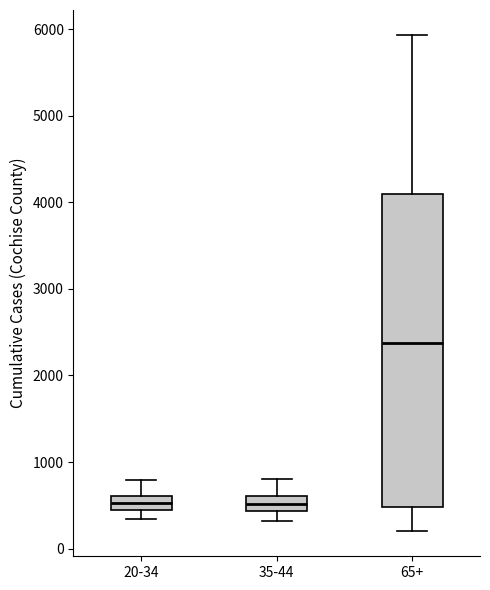

Reading left to right, transcribe this box plot: for each box, give where its median line is, the range the box spans, and where its two whiskers end, as read against the y-axis. The values are not printed on the chart, so give them approximately, as read against the axis.

20-34: median 500 (inside the box), box 500 to 600, whiskers 300 to 800
35-44: median 500, box 400 to 600, whiskers 300 to 800
65+: median 2400, box 500 to 4100, whiskers 200 to 5900